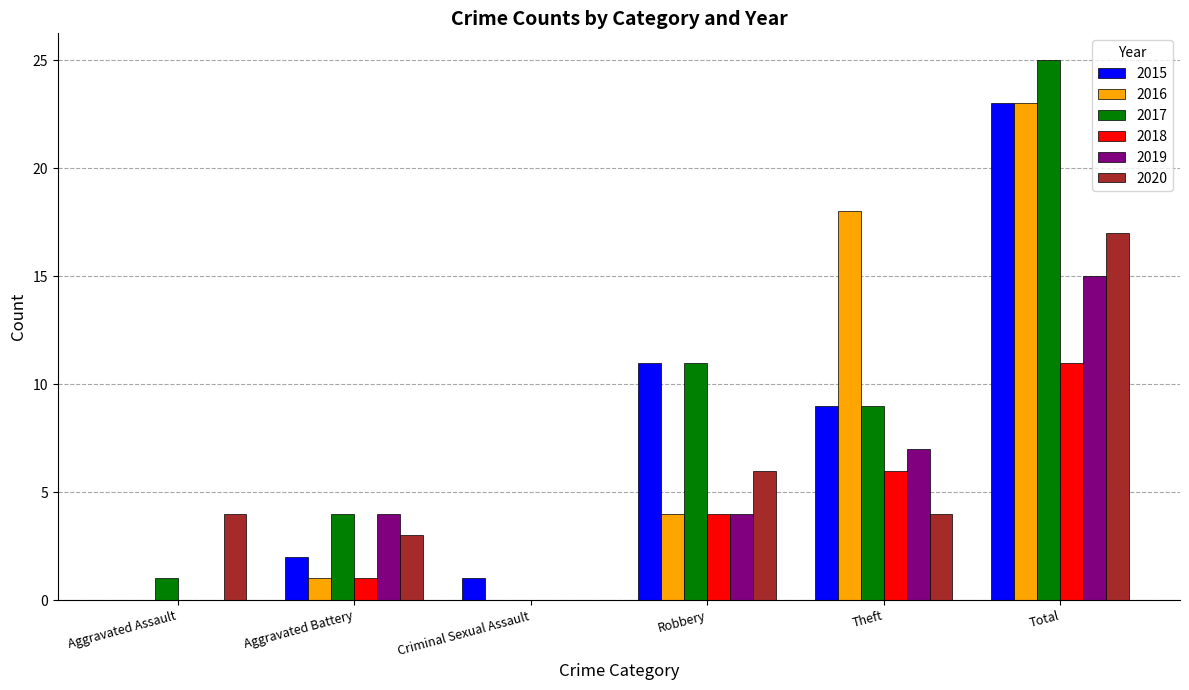

Reading right to left, what are all the values shown in this chart?

2015: 23	9	11	1	2	0
2016: 23	18	4	0	1	0
2017: 25	9	11	0	4	1
2018: 11	6	4	0	1	0
2019: 15	7	4	0	4	0
2020: 17	4	6	0	3	4